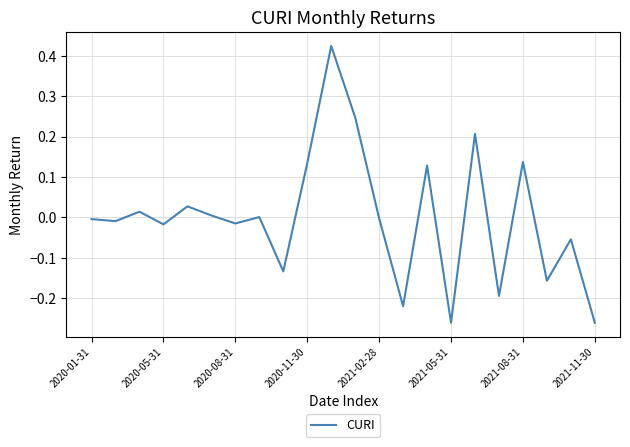

What is the minimum value shown in the chart?

-0.3